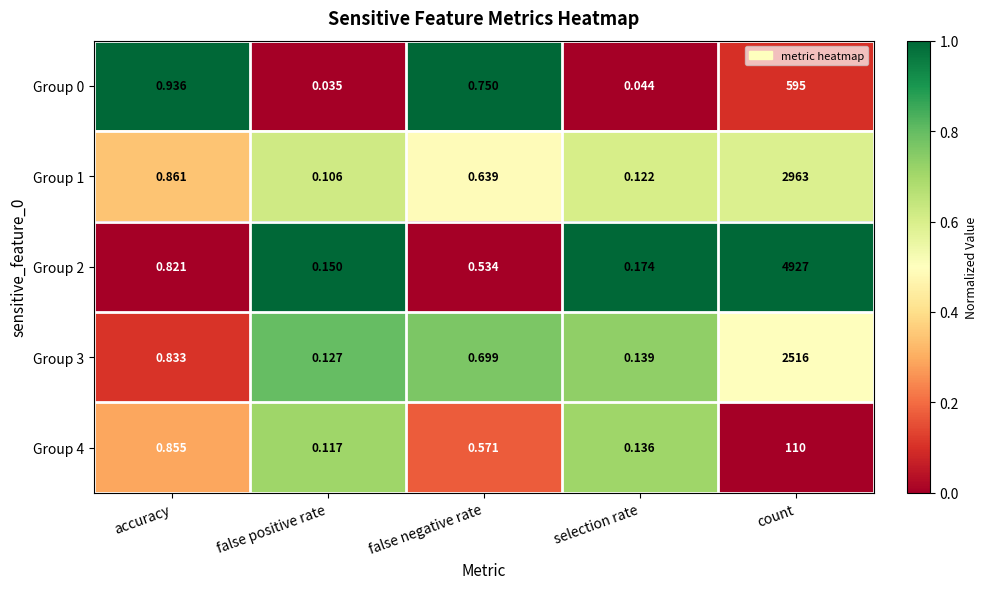

At which category is the sum across all series the highest?

count